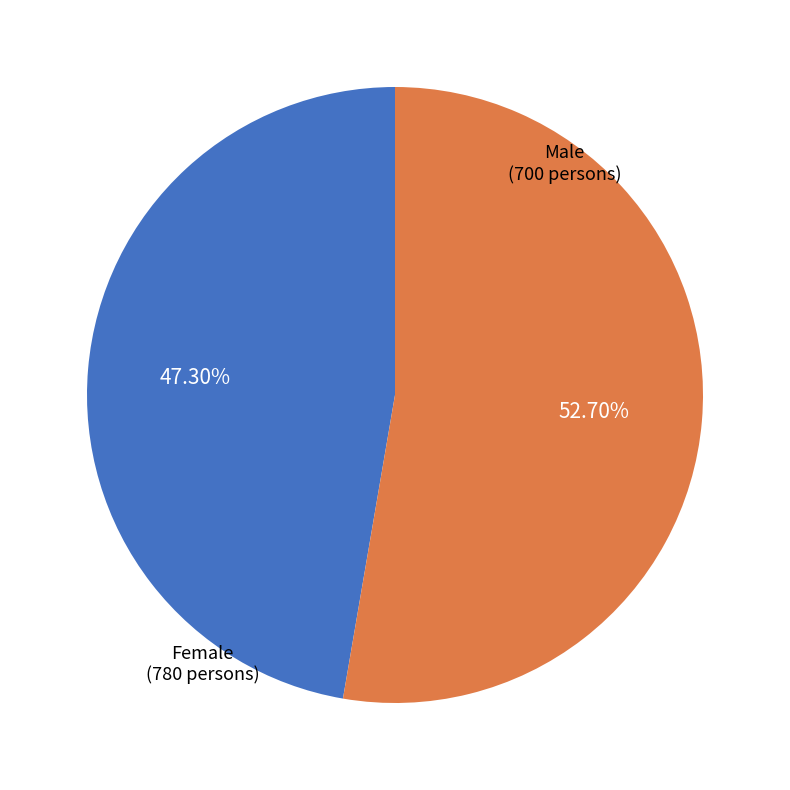

Is it true that Male is 47% of the pie?

True